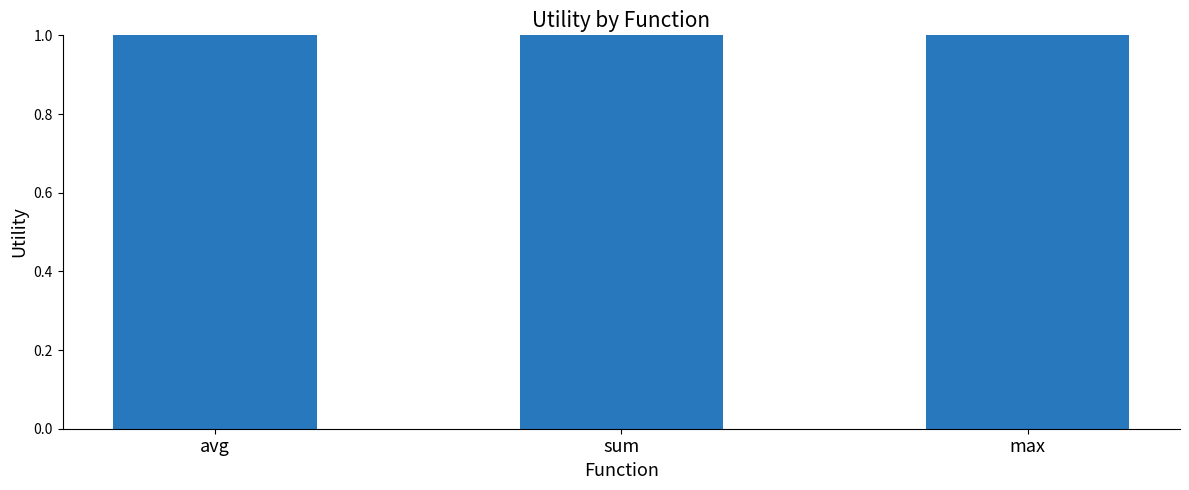

What is the ratio of the value at sum to the value at avg?

1.0